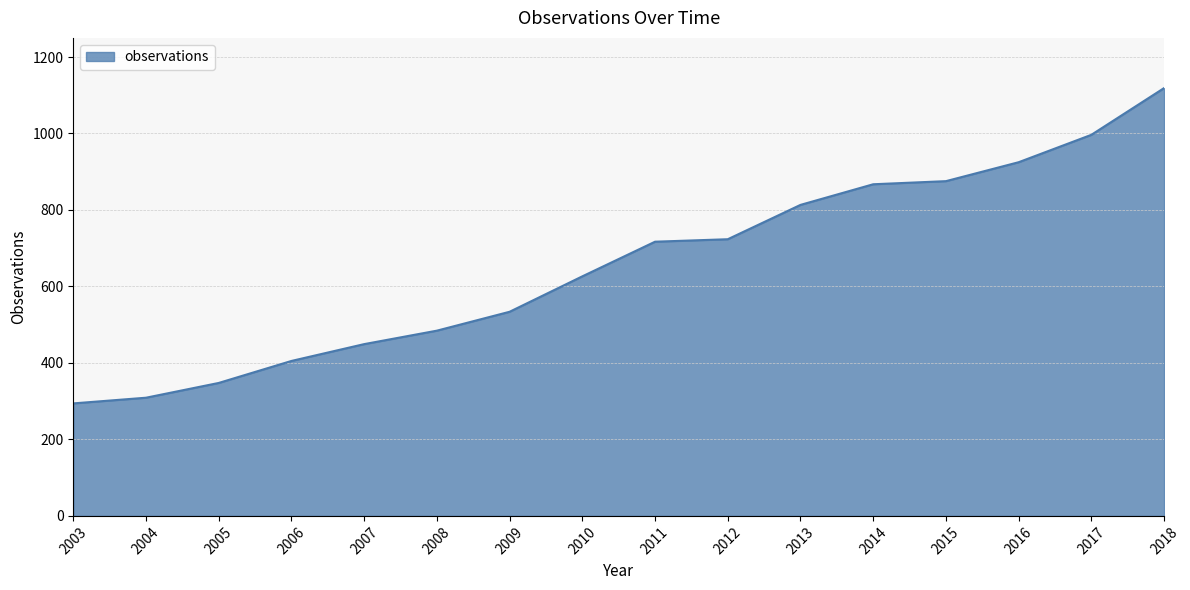

Which has a higher value, 2017 or 2014?

2017